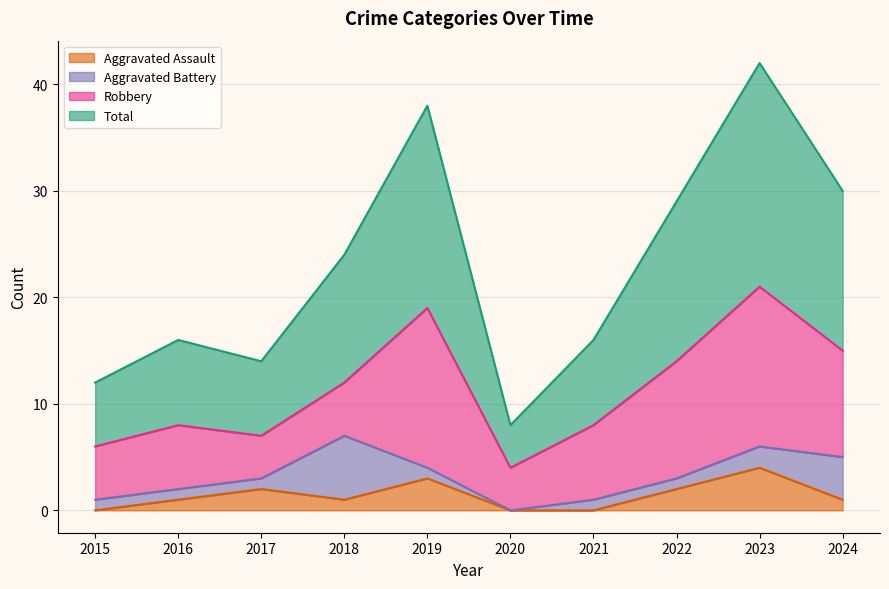

True or false: Total and Aggravated Assault intersect in this chart.

False